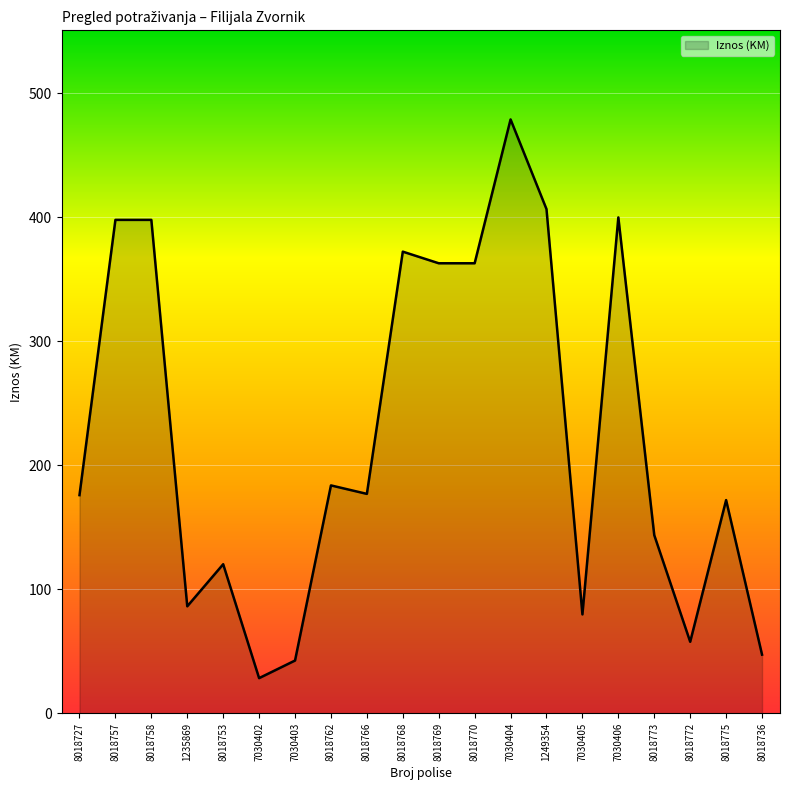

What value does the data have at 8018766?

177.0